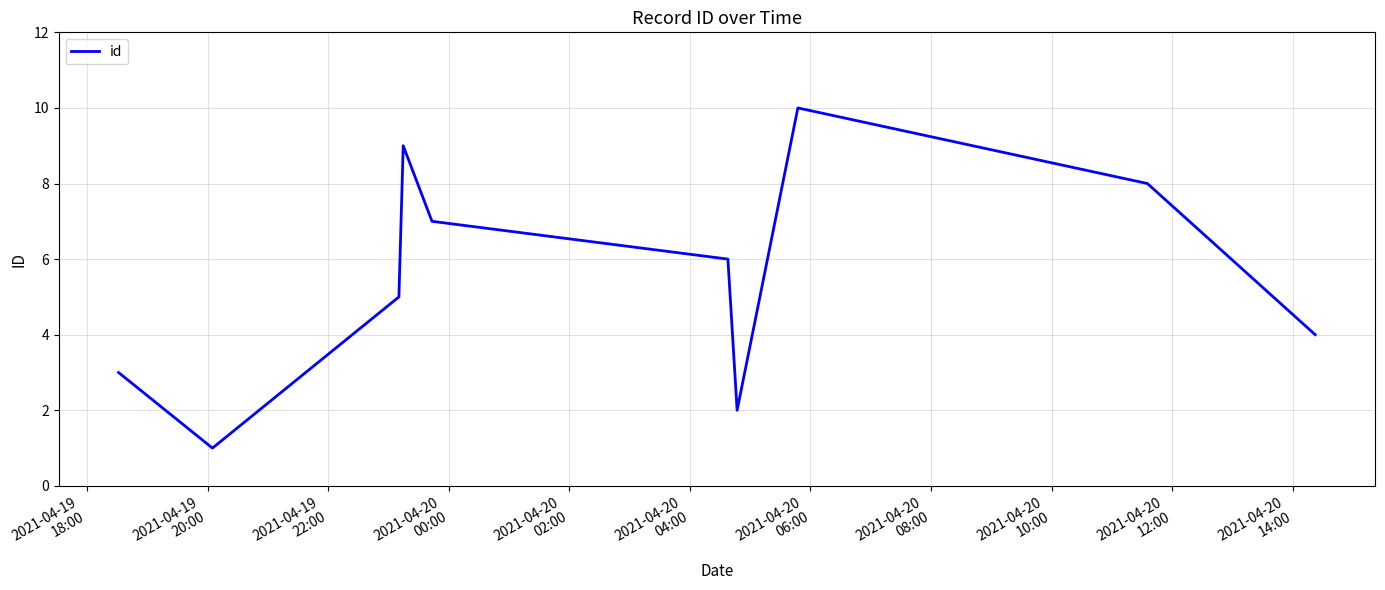

What is the minimum value shown in the chart?

1